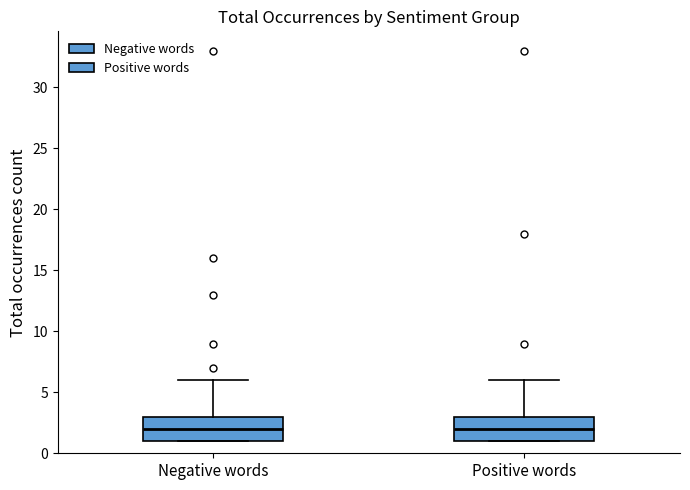

Where is the lower edge of the box for Negative words on the y-axis? The values are not printed on the chart, so give them approximately, as read against the axis.

1